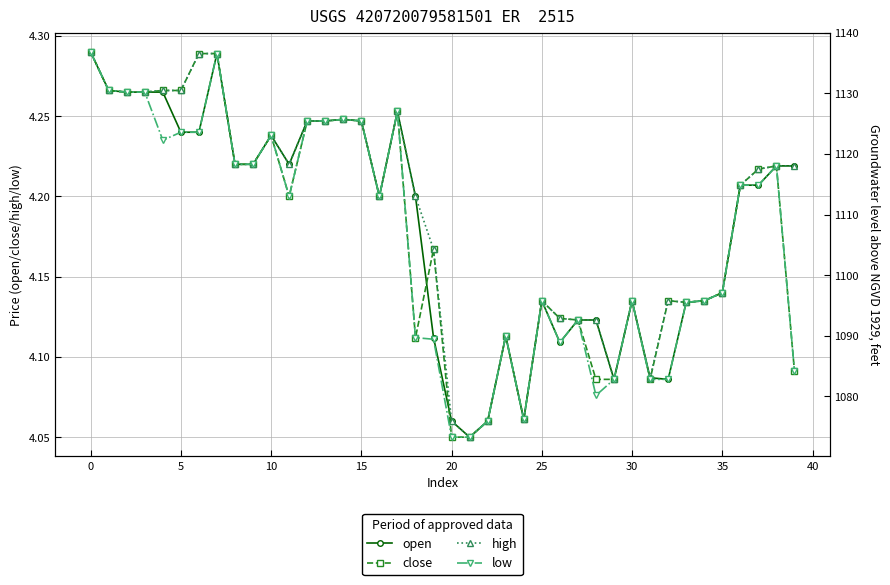

What is the highest value of the close series?

4.3